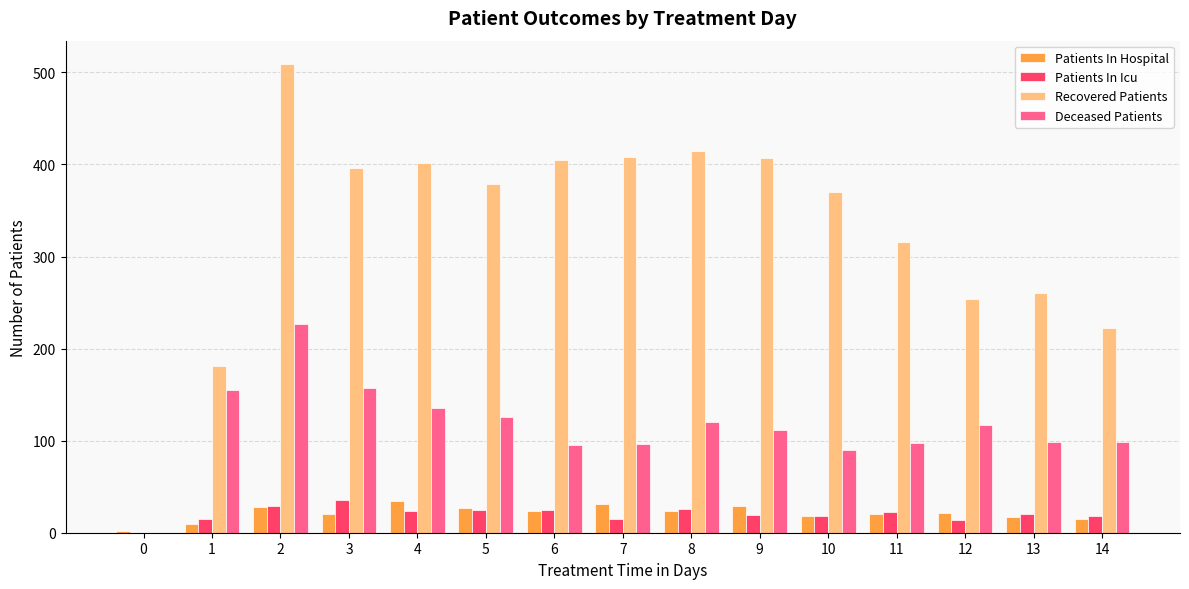

Which series has the largest range (max minus min)?

Recovered Patients